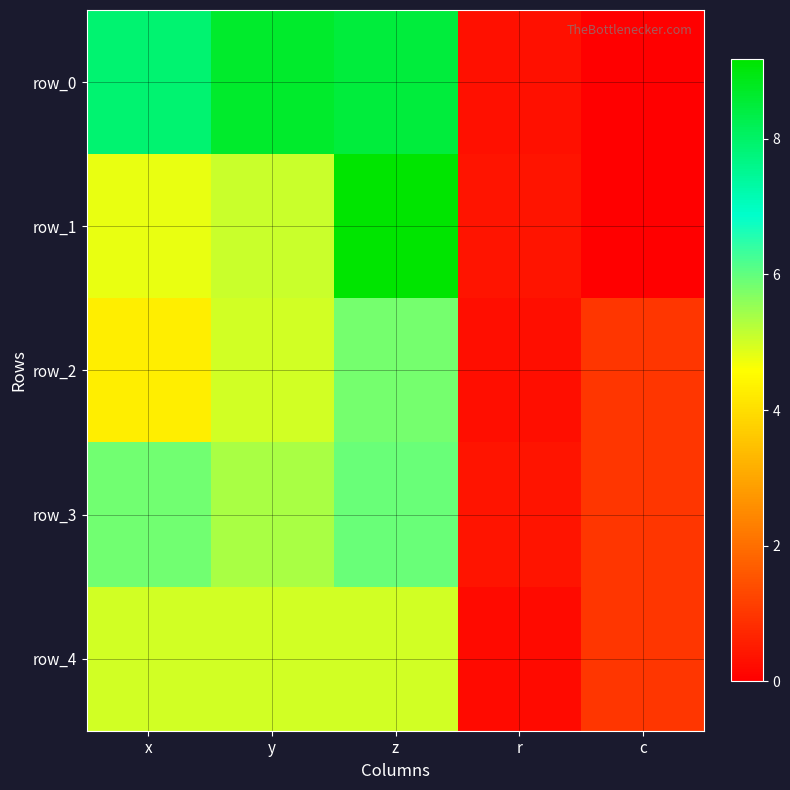

Which series has the widest spread of values?

row_1